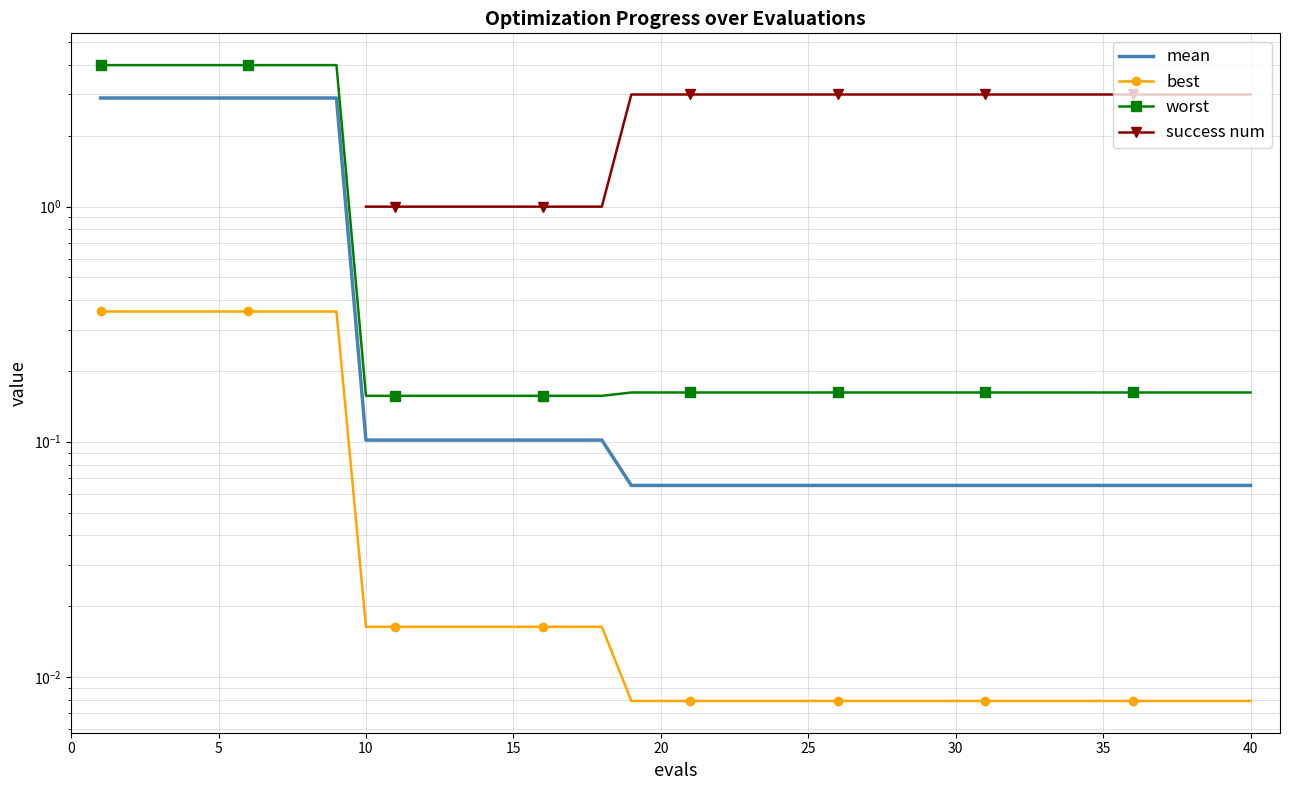

True or false: best and worst cross at least once.

False